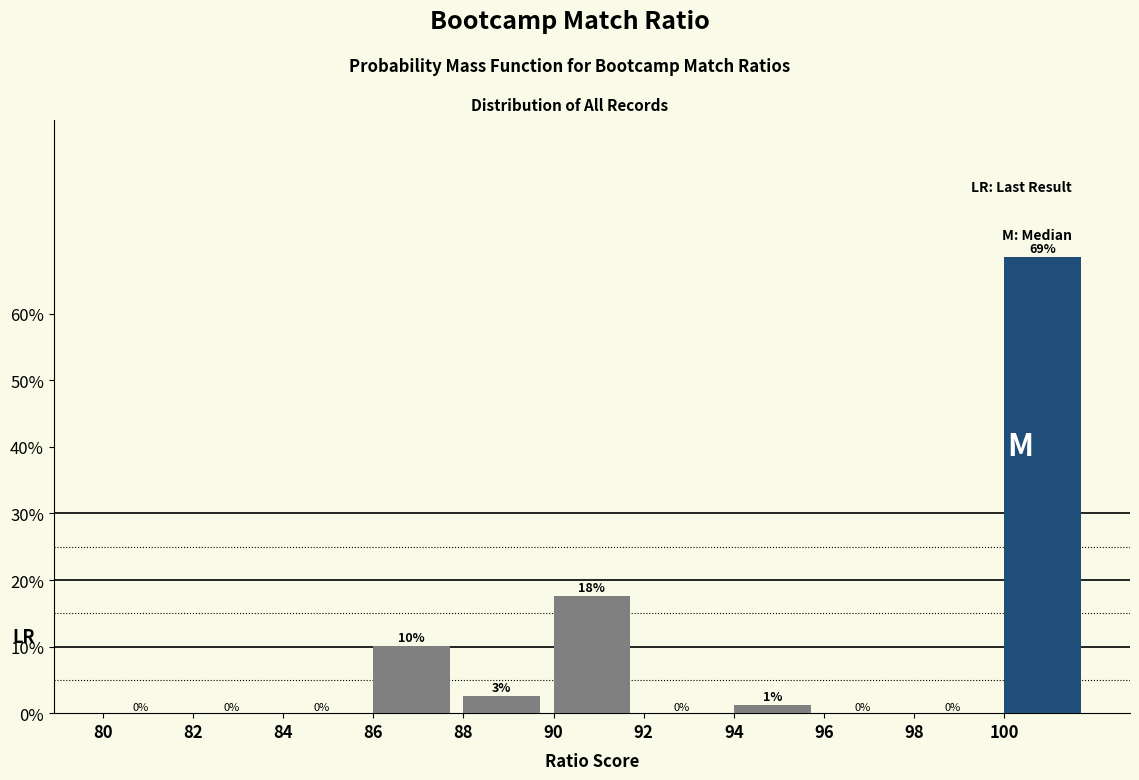

Which range on the x-axis has the tallest bar?

100 to 102